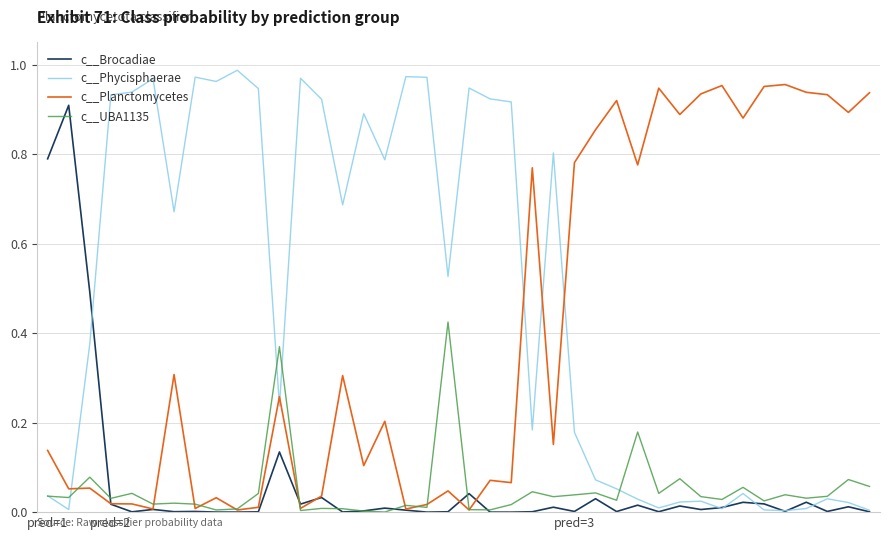

Which series has the largest total across all categories?

c__Phycisphaerae